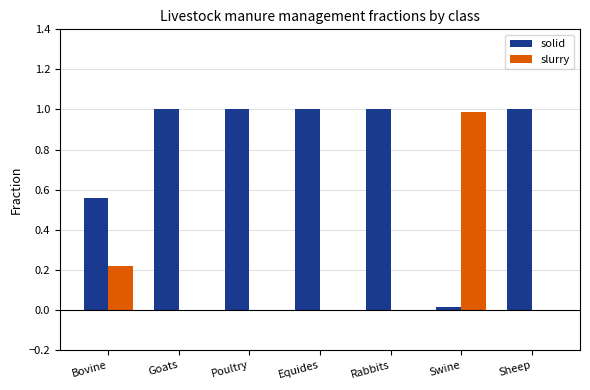

The solid series shows 0.6 at Rabbits. True or false?

False